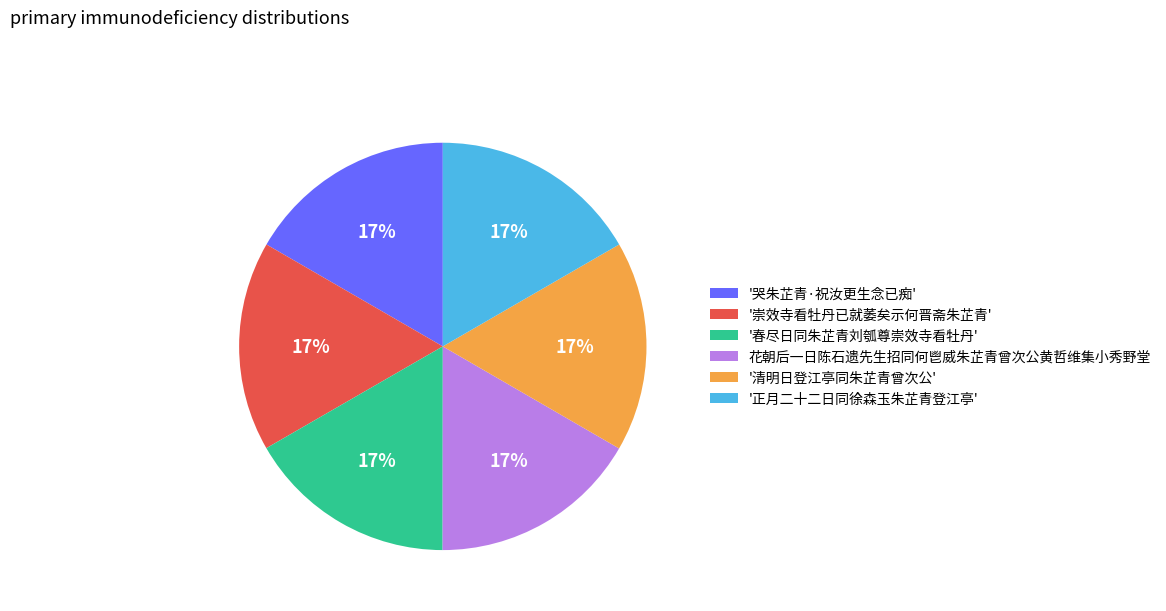

Is it true that '清明日登江亭同朱芷青曾次公' is 17% of the pie?

True